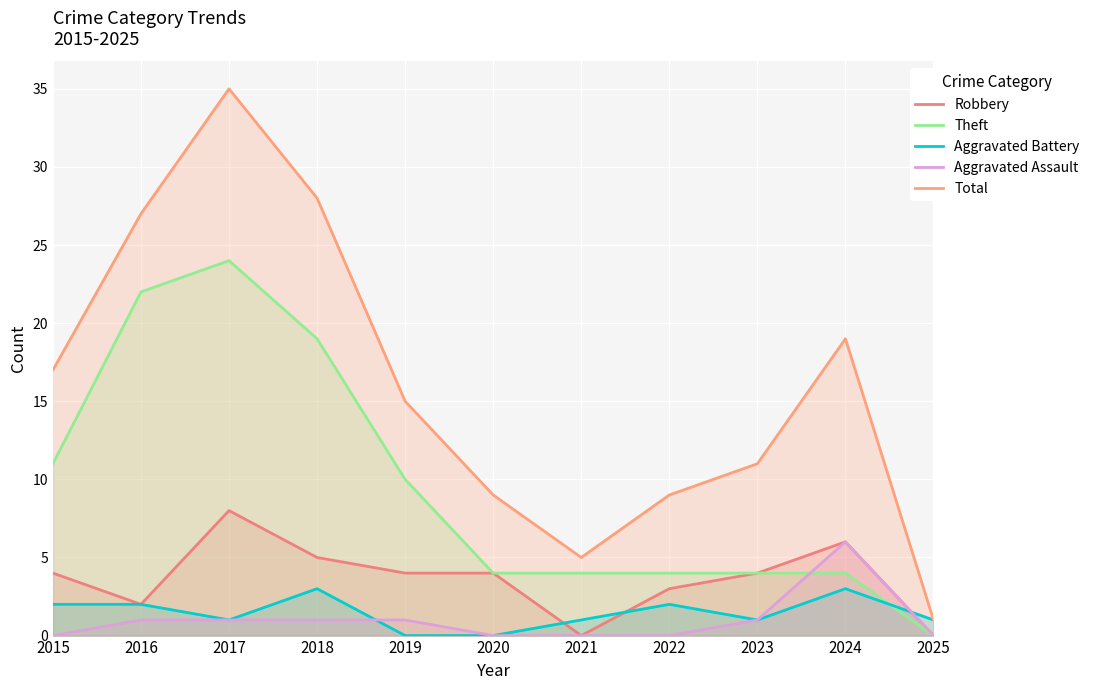

Which series has the largest total across all categories?

Total